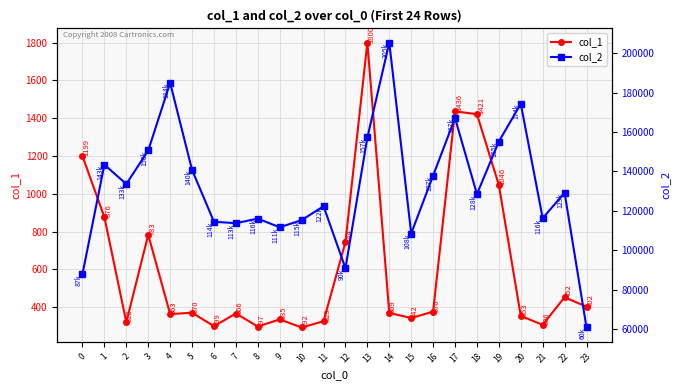

What is the minimum value shown in the chart?

292